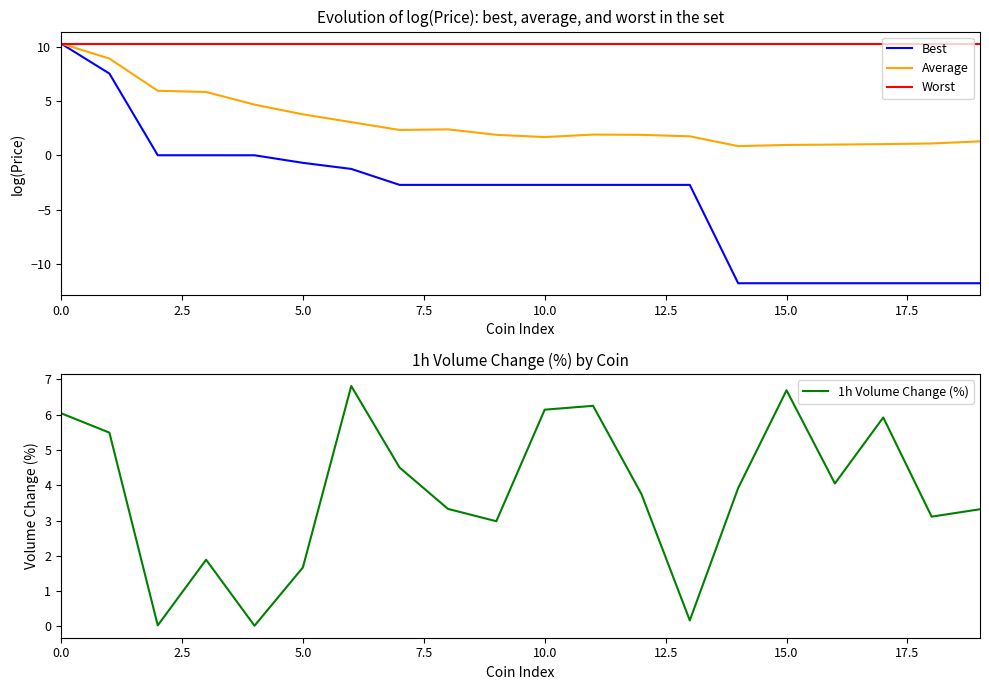

Which series has the largest range (max minus min)?

Best